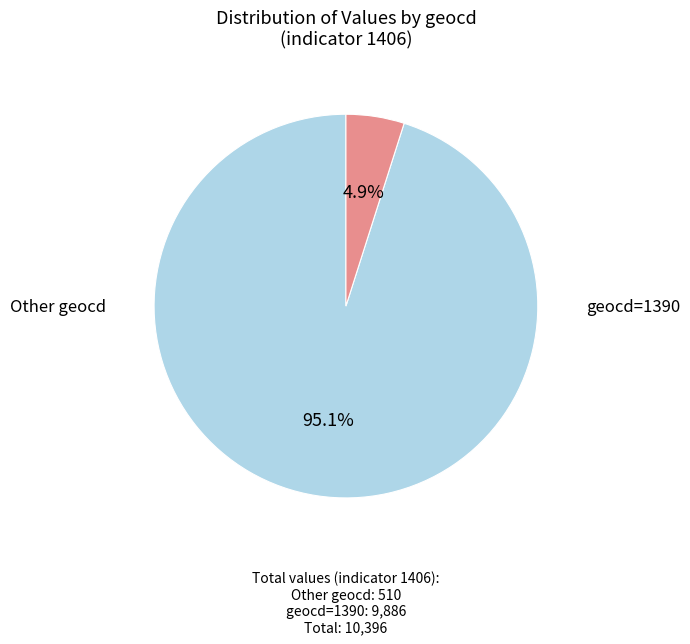

Does any single category account for the majority?

Yes